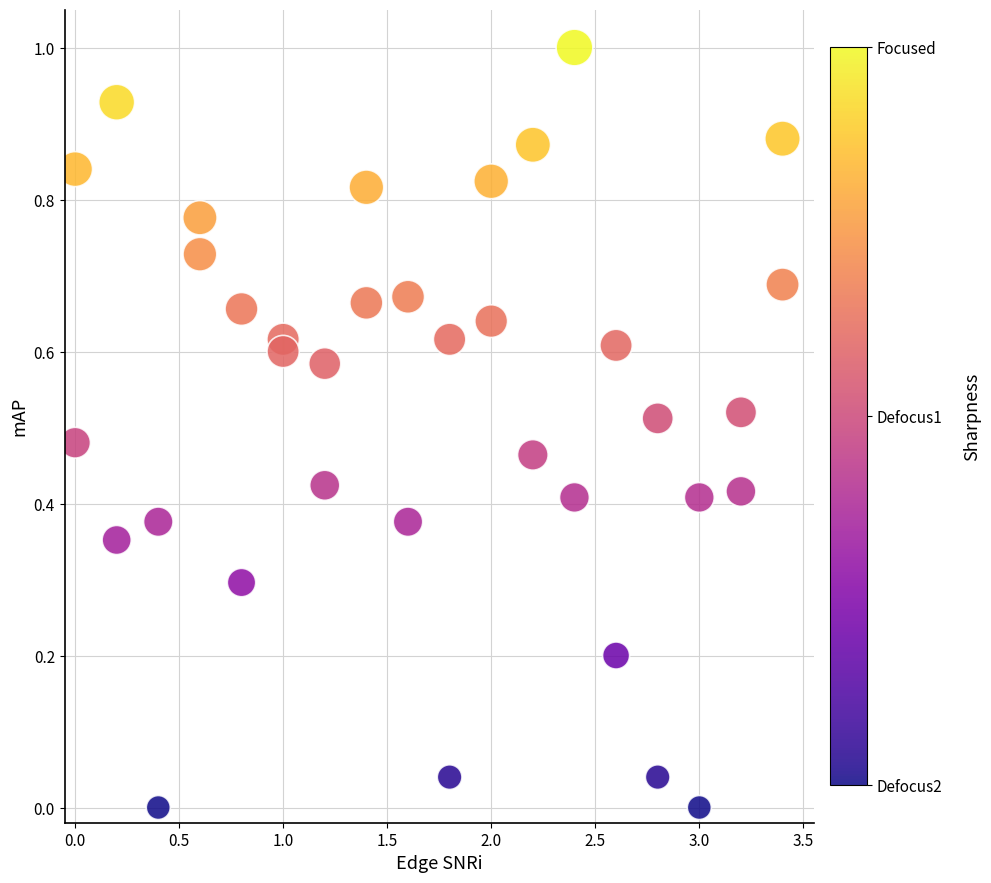

What is the range of X values (max minus min)?

3.4